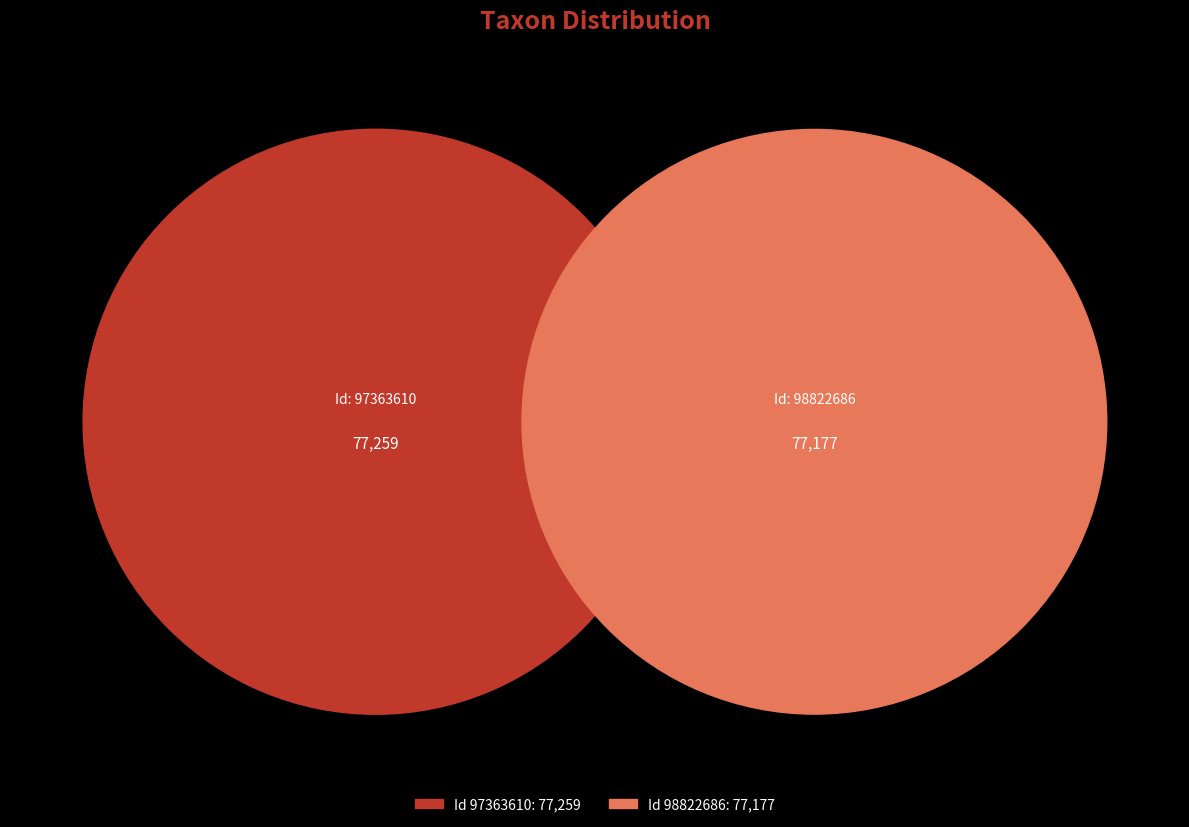

Count the number of slices in the pie.

2